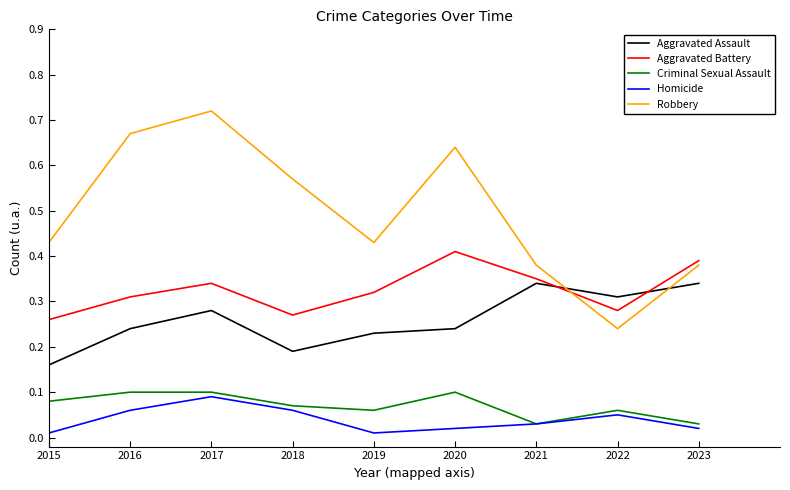

What is the value of the Robbery point at the 1st from the left?

0.4